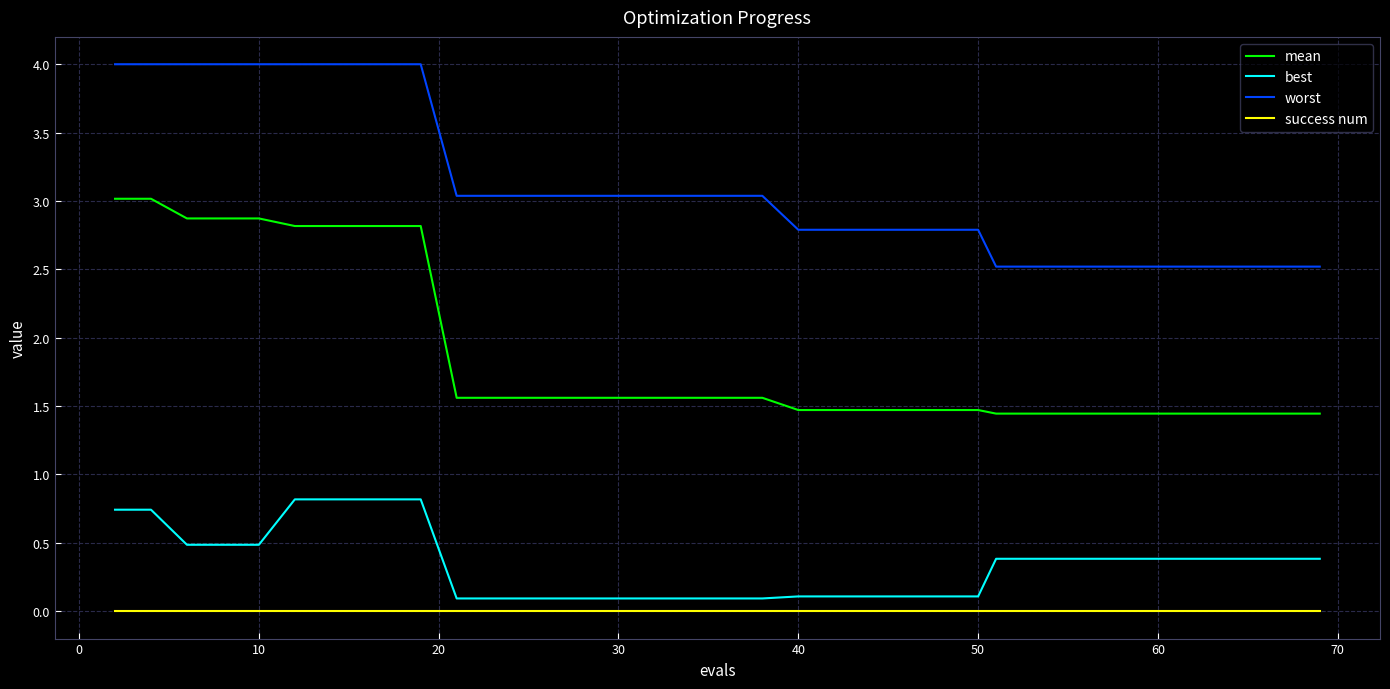

True or false: worst and success num cross at least once.

False